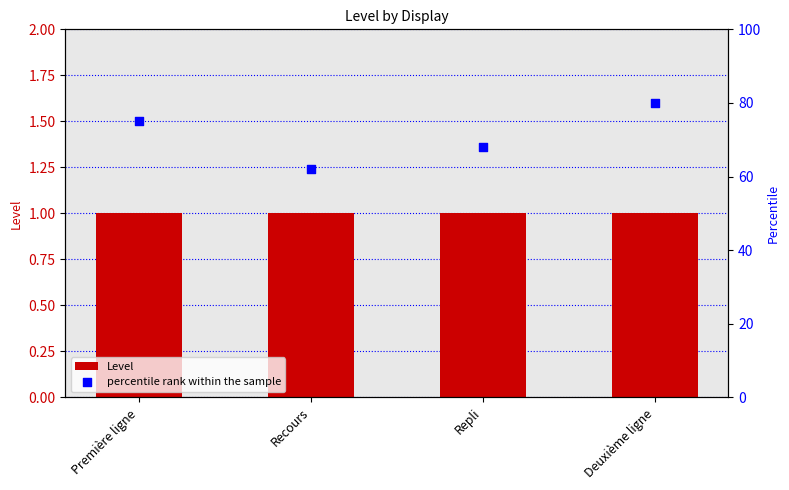

What is the total value across all series at Première ligne?

76